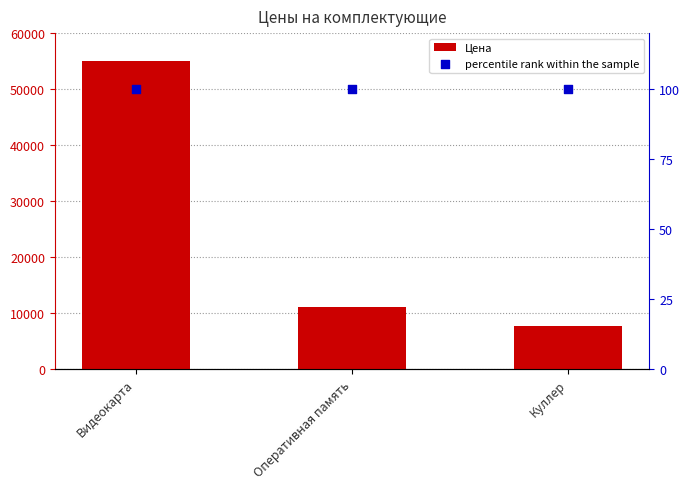

Which series has the widest spread of Y values?

Цена